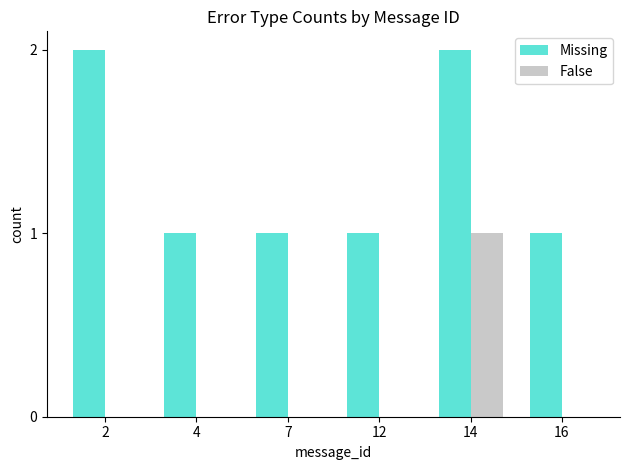

Reading left to right, what are all the values shown in this chart?

Missing: 2	1	1	1	2	1
False: 0	0	0	0	1	0